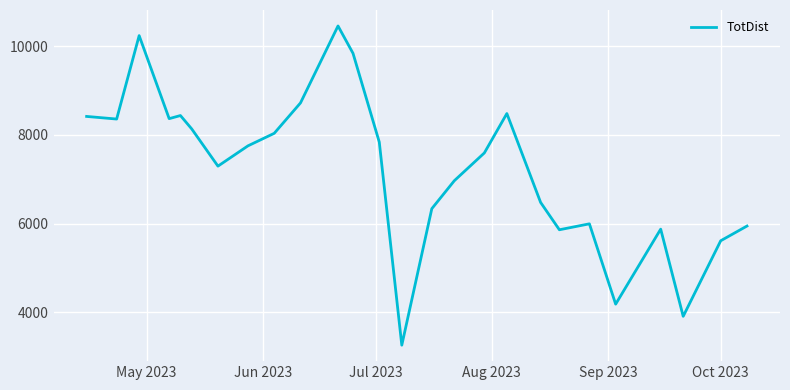

What is the maximum value shown in the chart?

10461